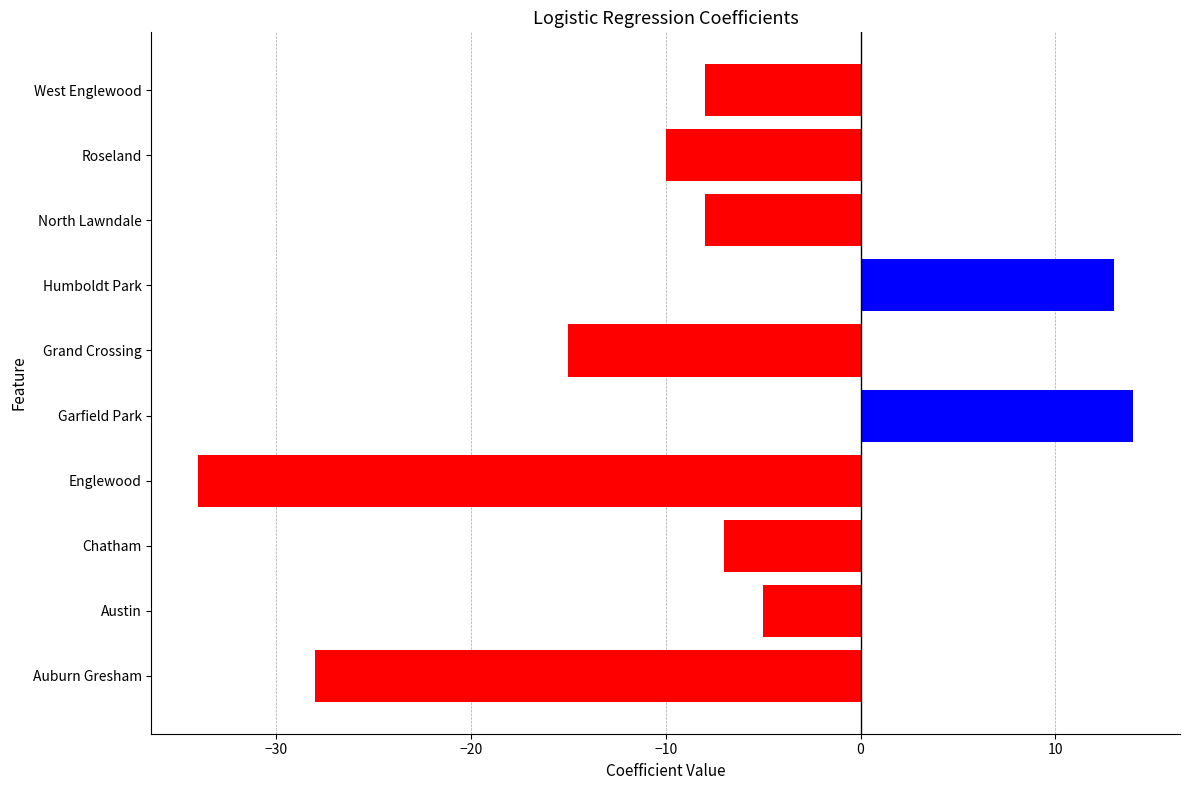

What is the smallest value displayed?

-34